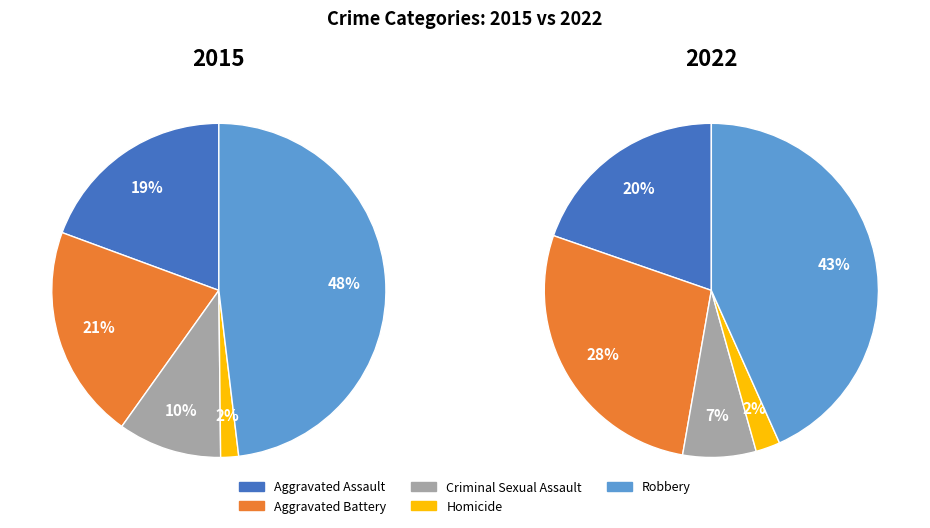

At 3, list the series in order from smallest to largest.

values_2022, values_2015